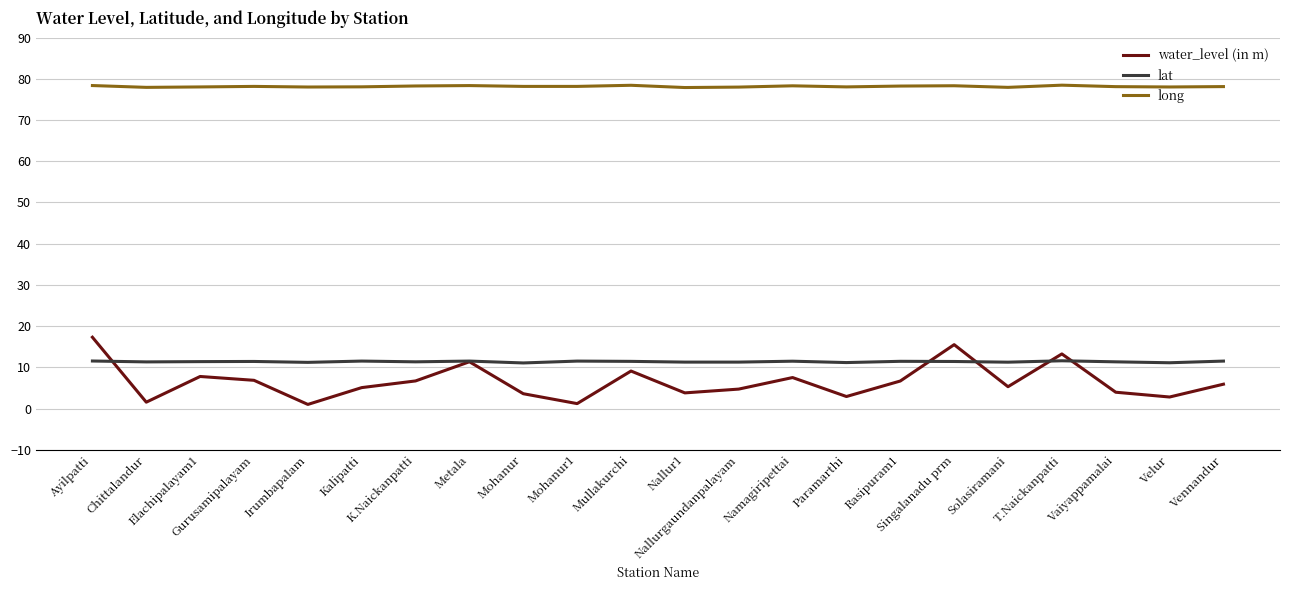

At which category does water_level (in m) reach its first local valley?

Chittalandur